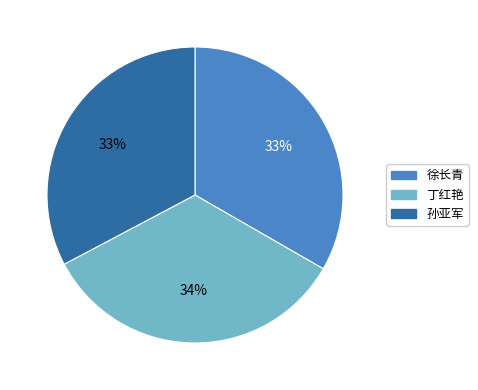

What percentage is the 丁红艳 slice, to the nearest percent?

34%